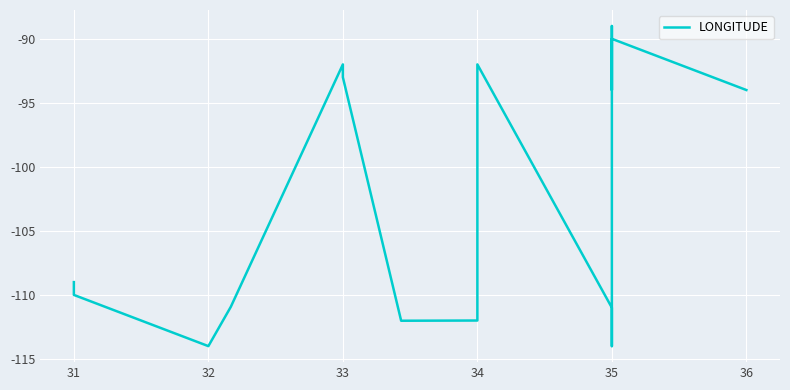

How many points are higher than both their immediate neighbors (excluding endpoints)?

2